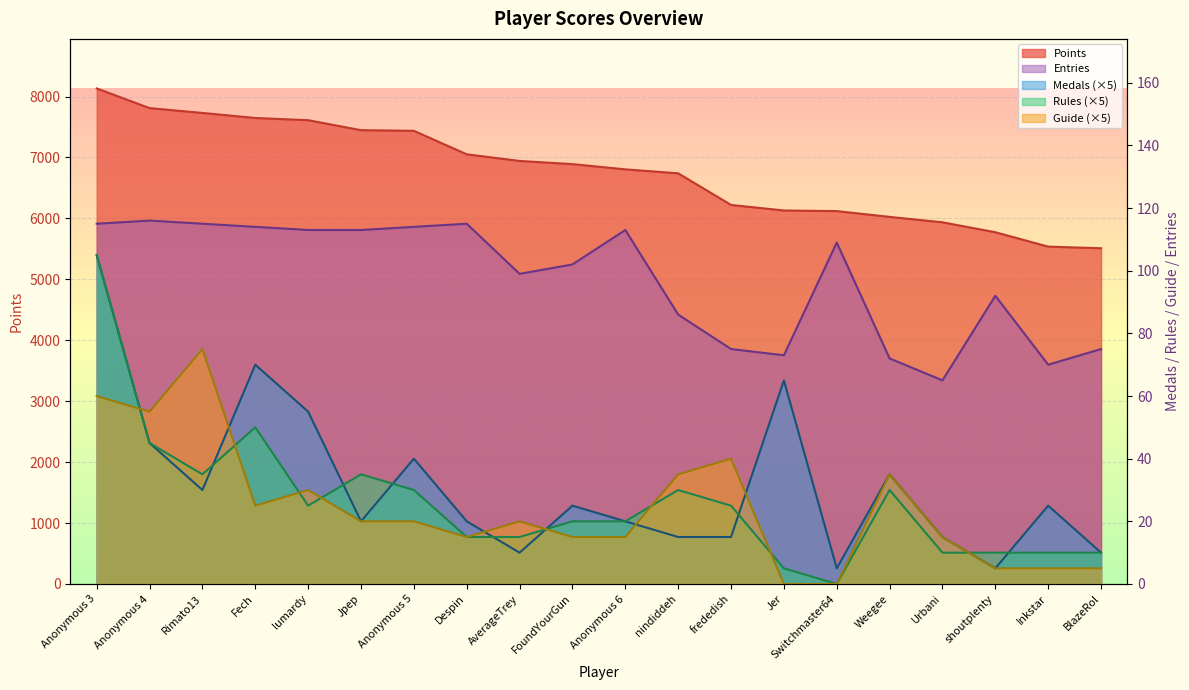

Between Jpep and Despin, which is larger?

Jpep